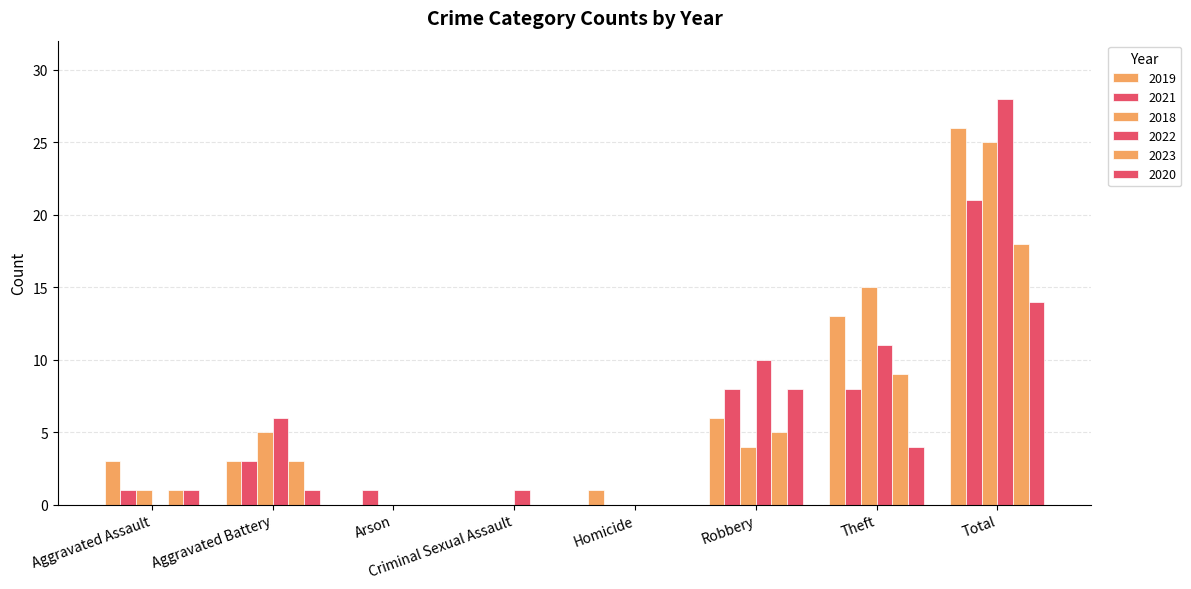

Reading right to left, transcribe all the data shown in this chart.

2019: 26	13	6	1	0	0	3	3
2021: 21	8	8	0	0	1	3	1
2018: 25	15	4	0	0	0	5	1
2022: 28	11	10	0	1	0	6	0
2023: 18	9	5	0	0	0	3	1
2020: 14	4	8	0	0	0	1	1